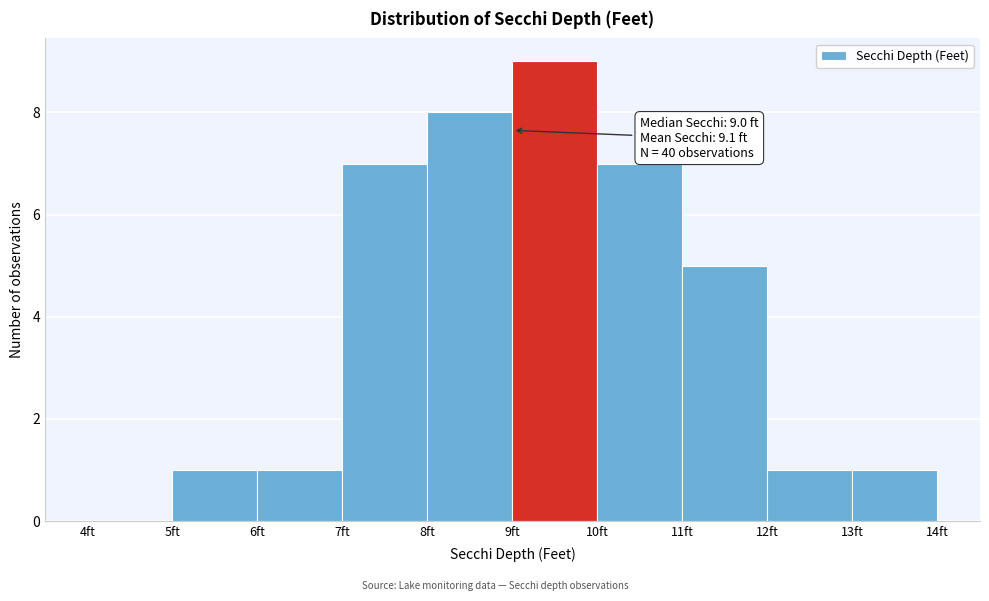

Over which range of the x-axis is the bar tallest?

9 to 10